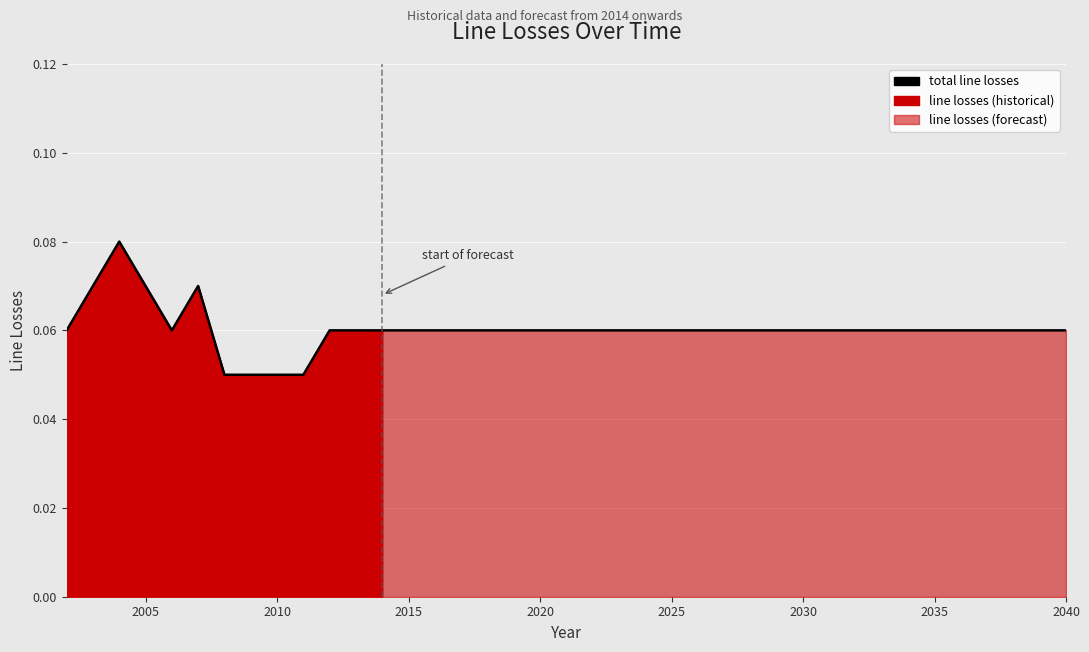

How many lines are shown in the chart?

1